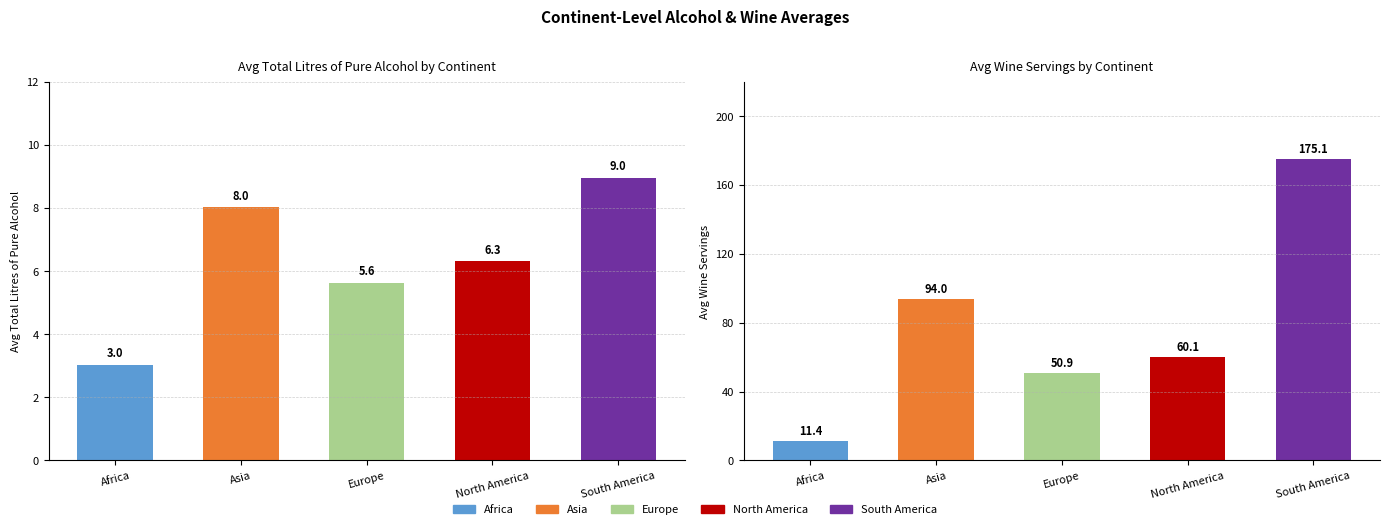

Reading left to right, what are all the values shown in this chart?

total_litres_of_pure_alcohol: Africa=3.0	Asia=8.0	Europe=5.6	North America=6.3	South America=9.0
wine_servings: Africa=11.4	Asia=94.0	Europe=50.9	North America=60.1	South America=175.1